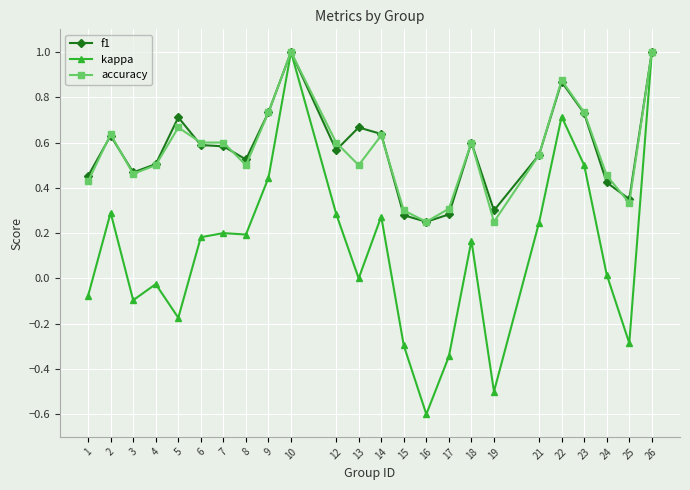

The kappa series shows 0.3 at 12. True or false?

True